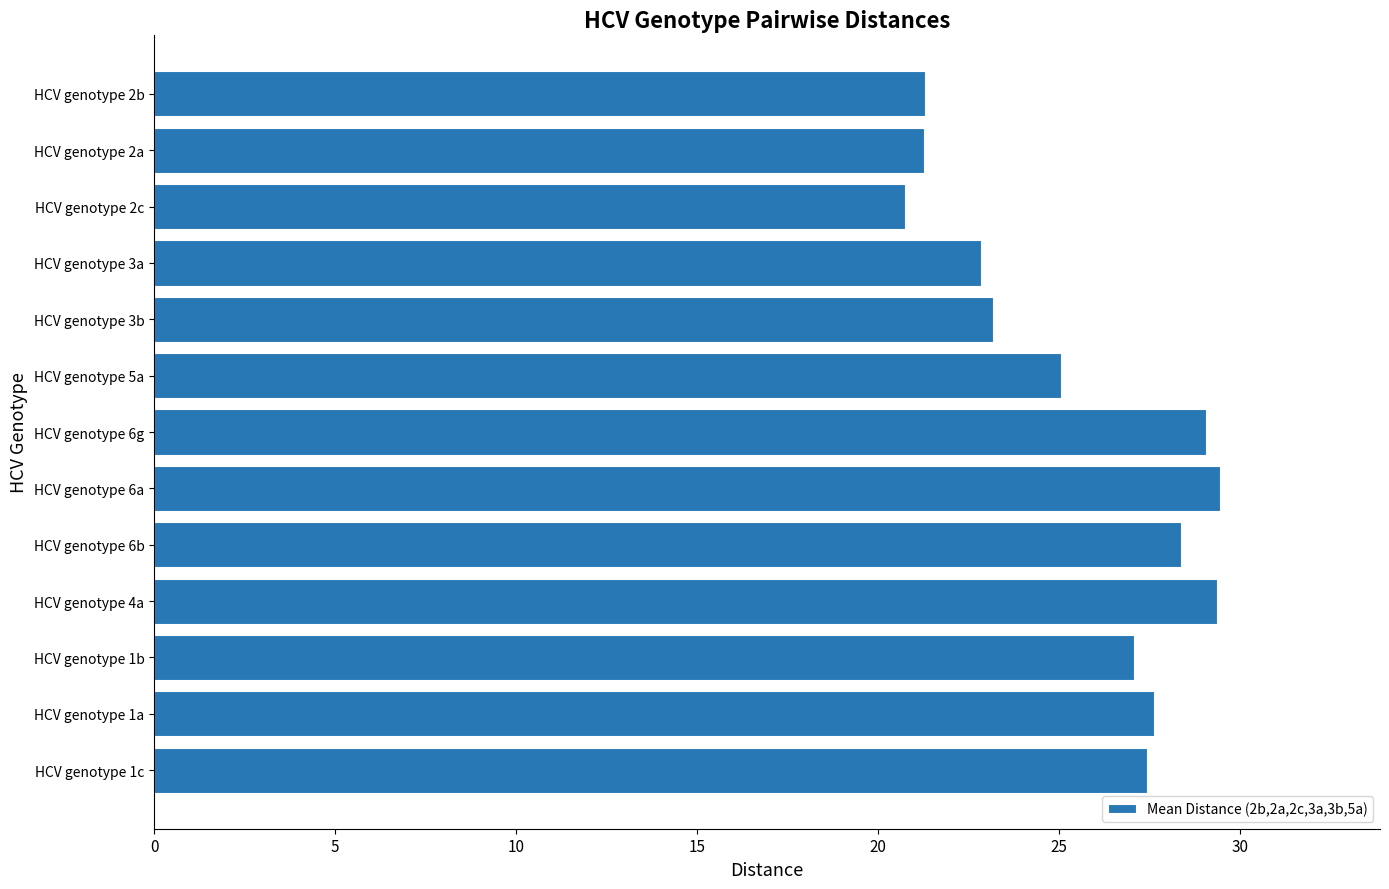

What is the greatest value displayed?

29.5